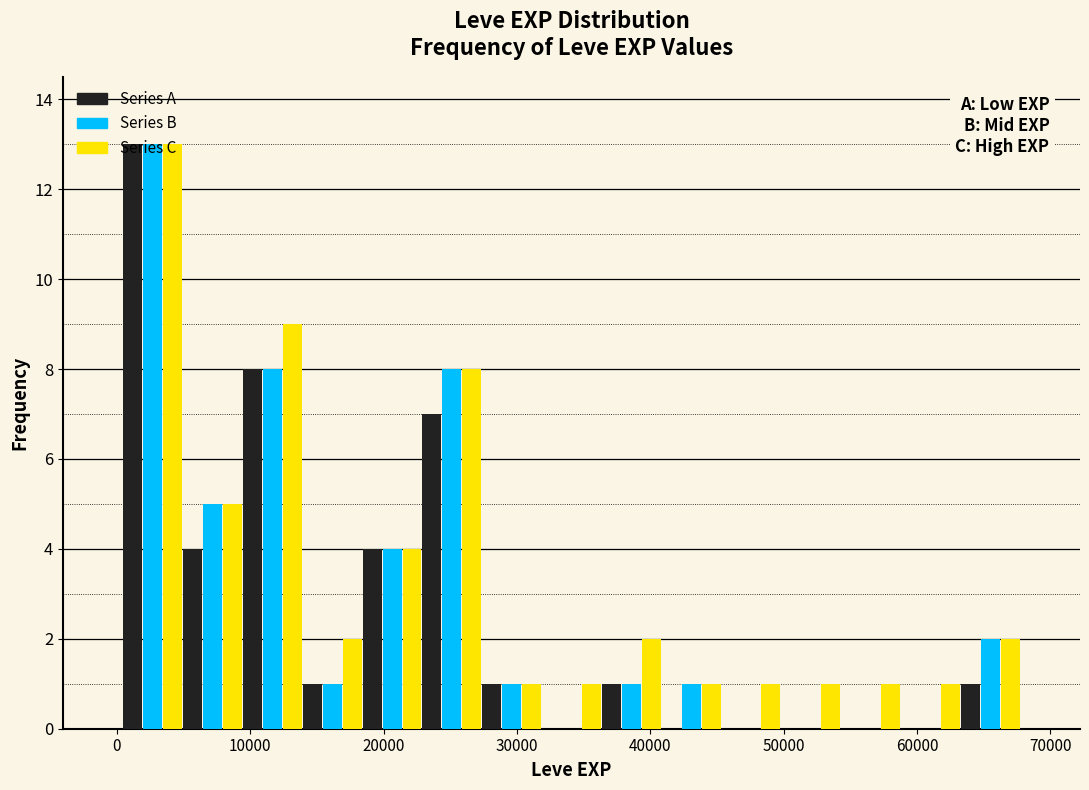

What is the height of the Series B bar covering 27000 to 32000 on the x-axis? Neither the bar edges nor the heights are printed on the chart, so give them approximately, as read against the axes.

1